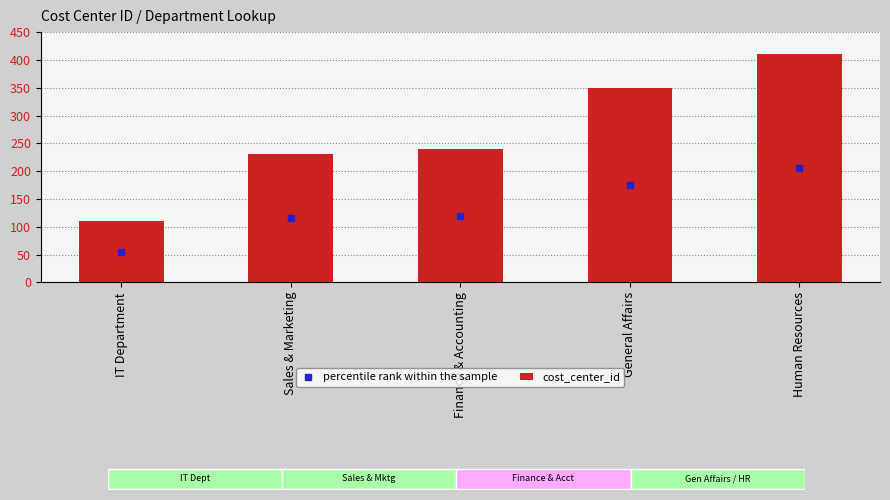

The value at Sales & Marketing is 48. True or false?

False